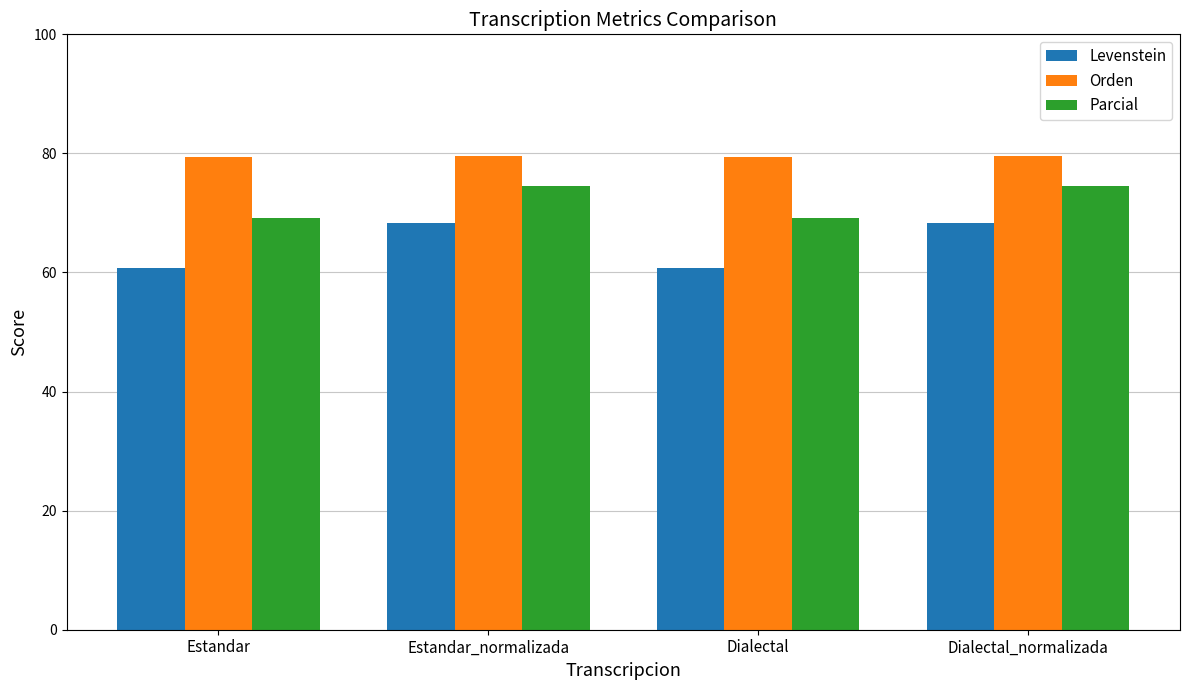

Read the Orden value at Estandar_normalizada.

79.6